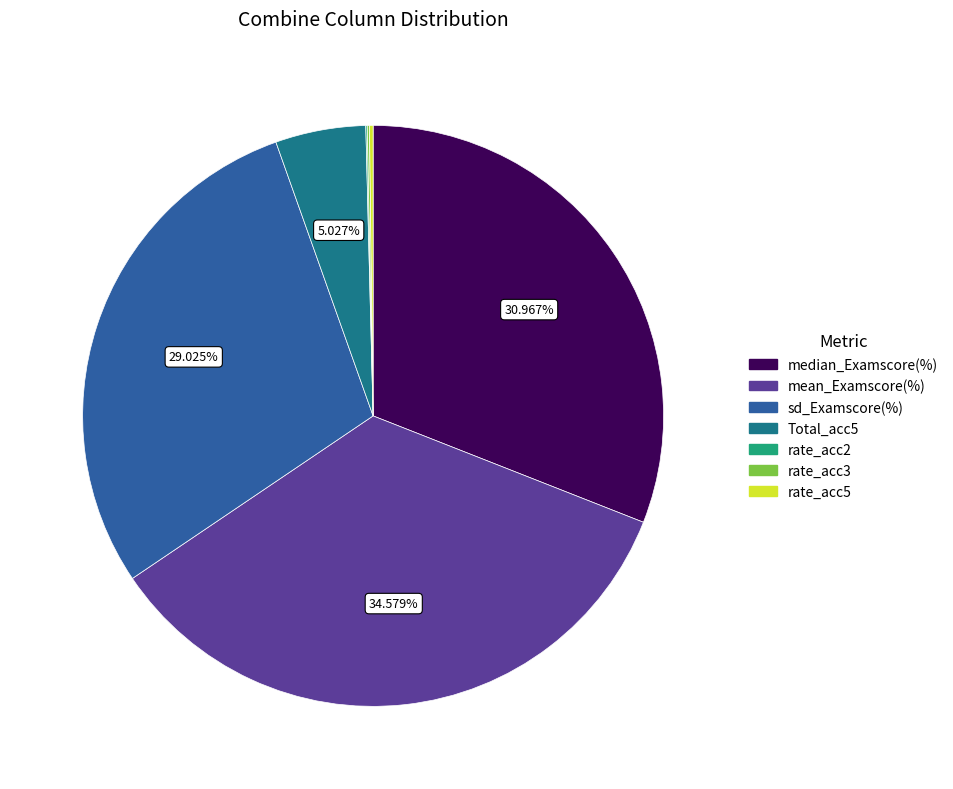

Is the sum of mean_Examscore(%) and sd_Examscore(%) greater than half?

Yes